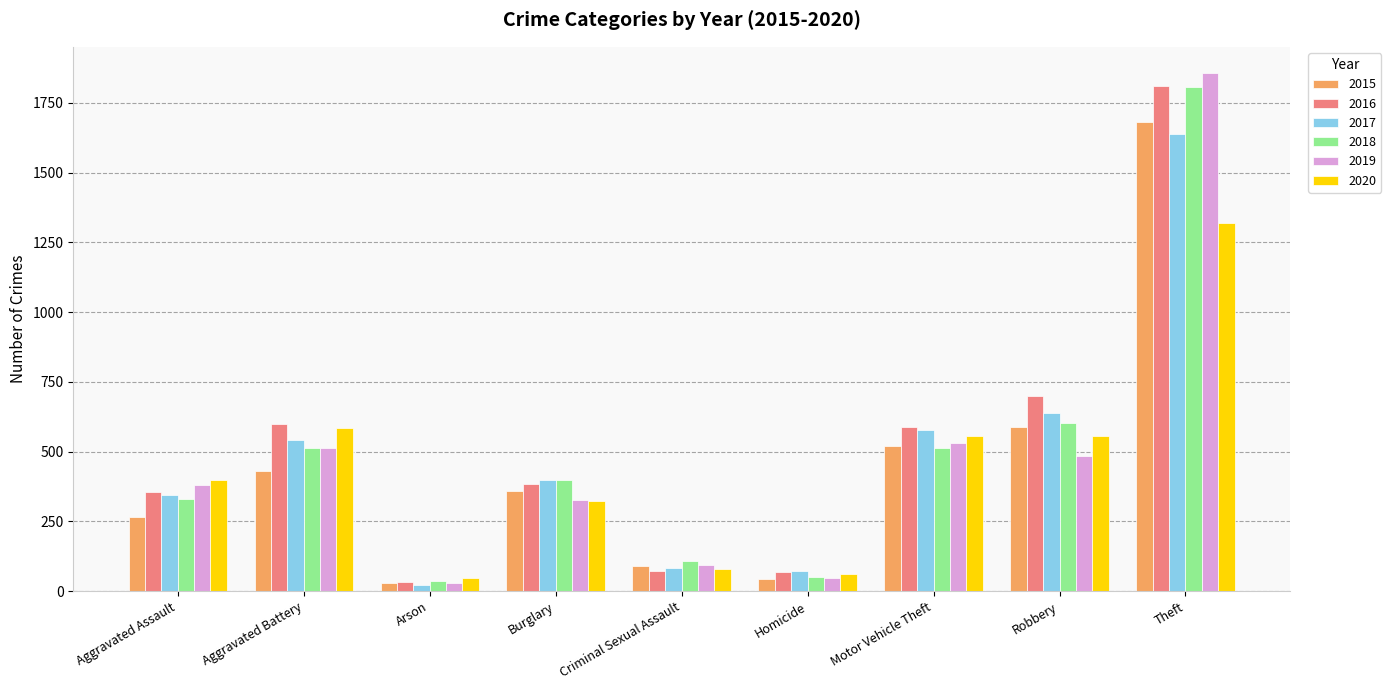

Does the chart contain any negative values?

No